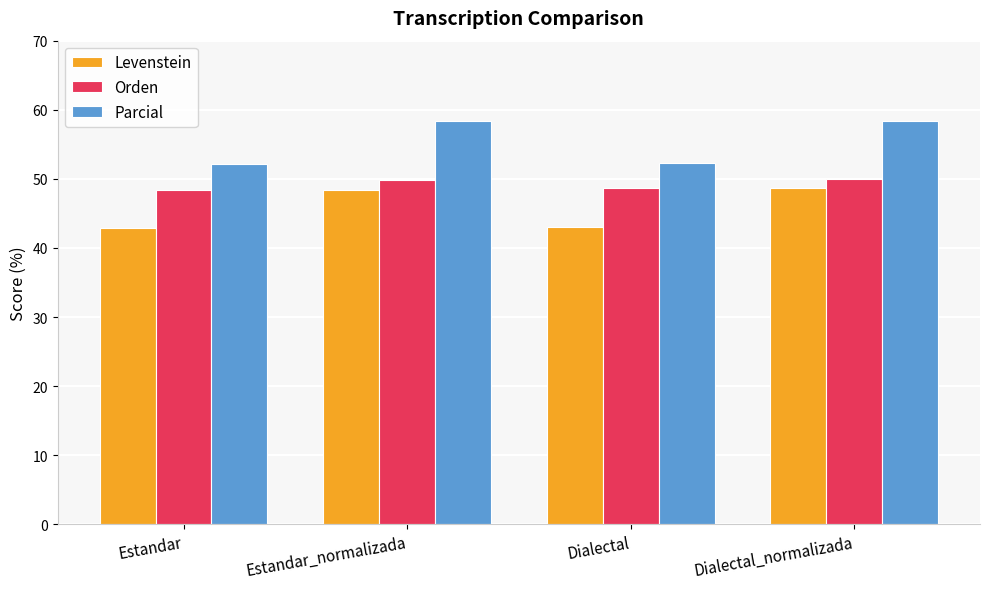

What are all the series names shown in the legend?

Levenstein, Orden, Parcial